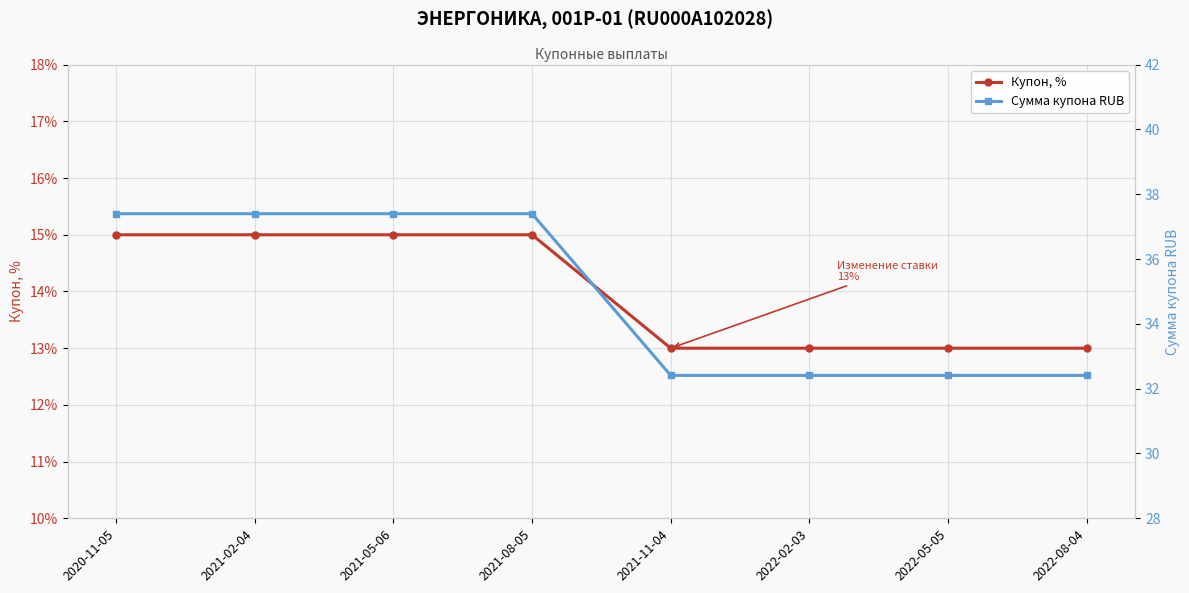

What is the total value across all series at 2022-05-05?

45.4